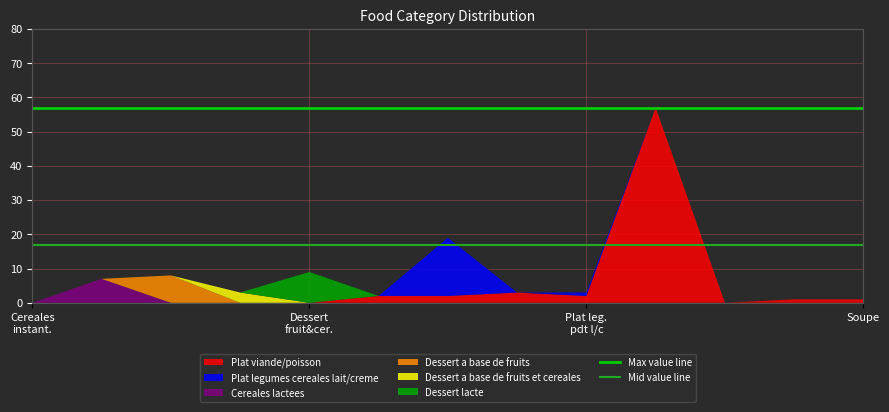

What is the maximum value for Plat viande/poisson?

57